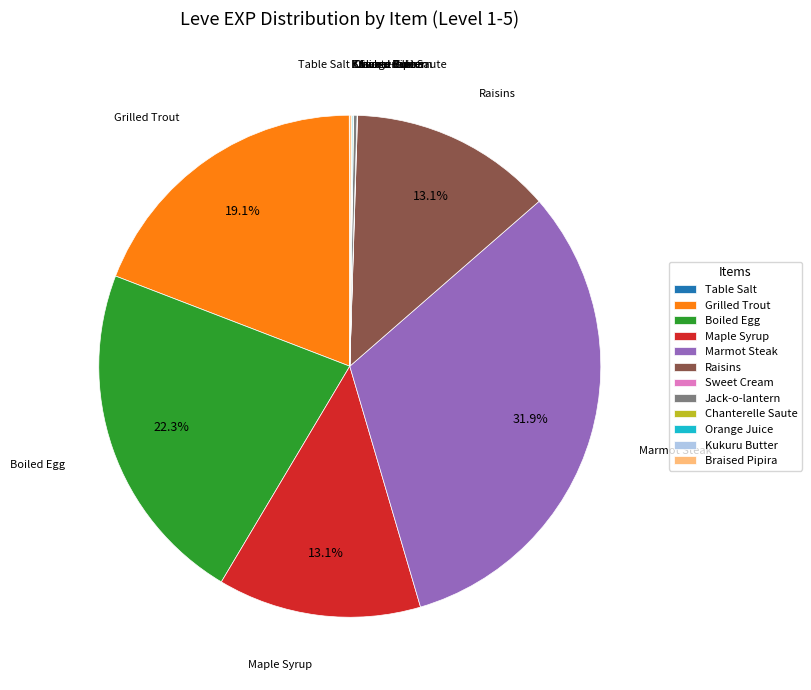

What portion of the pie excludes Grilled Trout?

80.9%